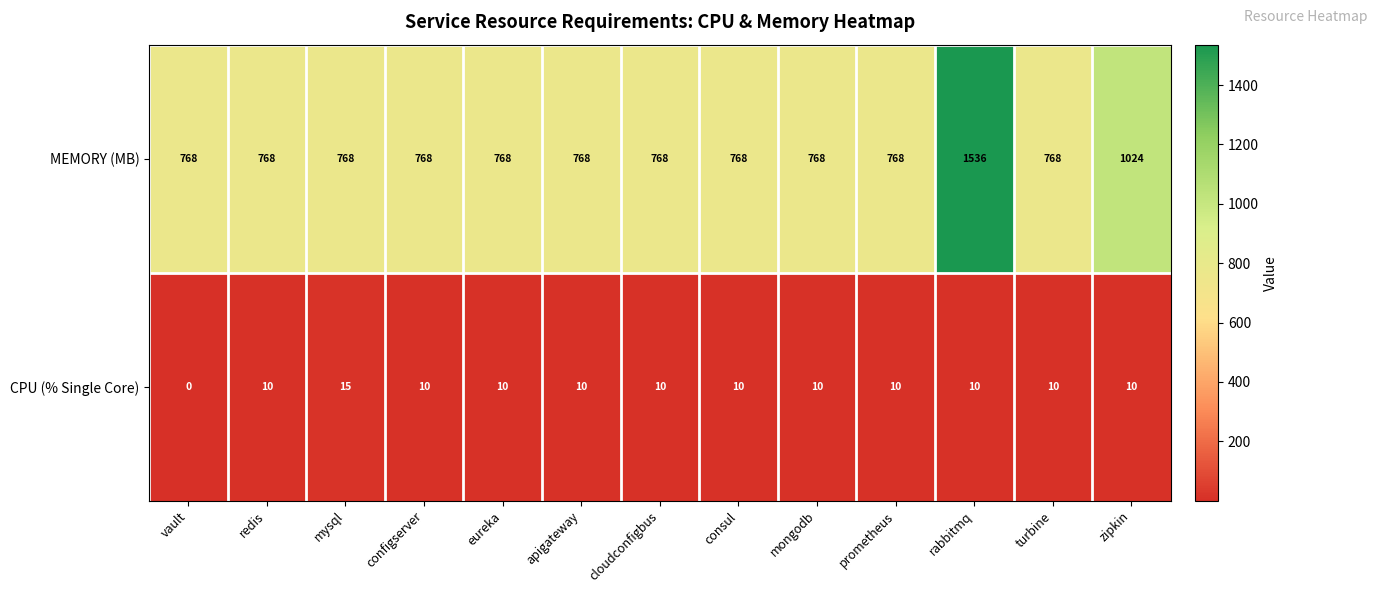

Where is MEMORY (MB) nearest to the value 1152?

zipkin